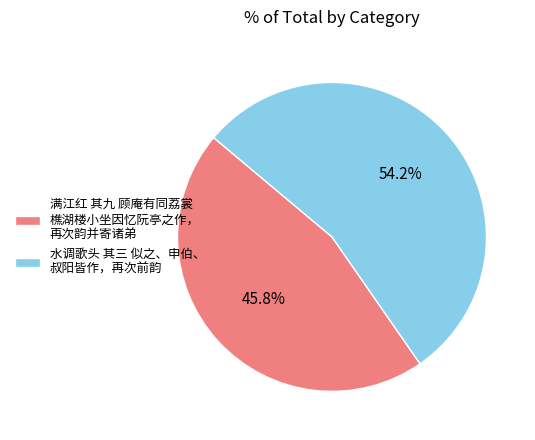

Rank the categories by value from highest to lowest.

水调歌头 其三 似之、申伯、 叔阳皆作，再次前韵, 满江红 其九 顾庵有同荔裳 樵湖楼小坐因忆阮亭之作， 再次韵并寄诸弟